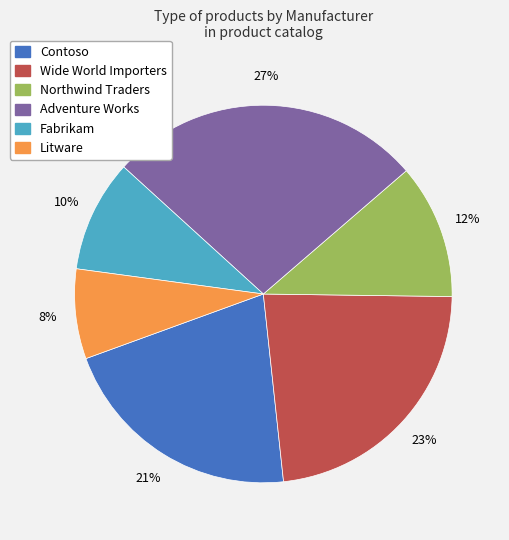

Approximately how many times larger is the value at Adventure Works compared to Contoso?

1.3